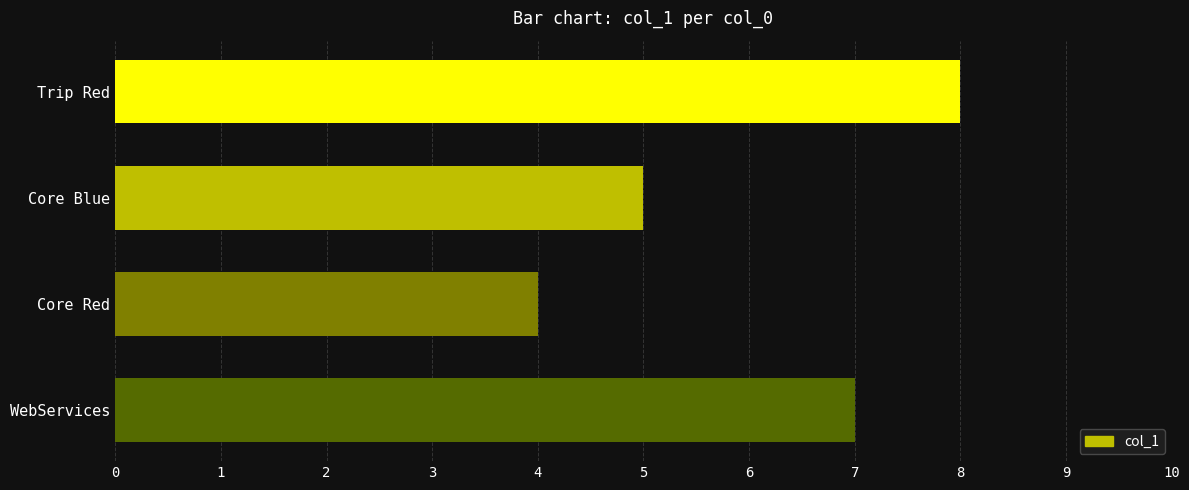

Approximately how many times larger is the value at WebServices compared to Trip Red?

0.9